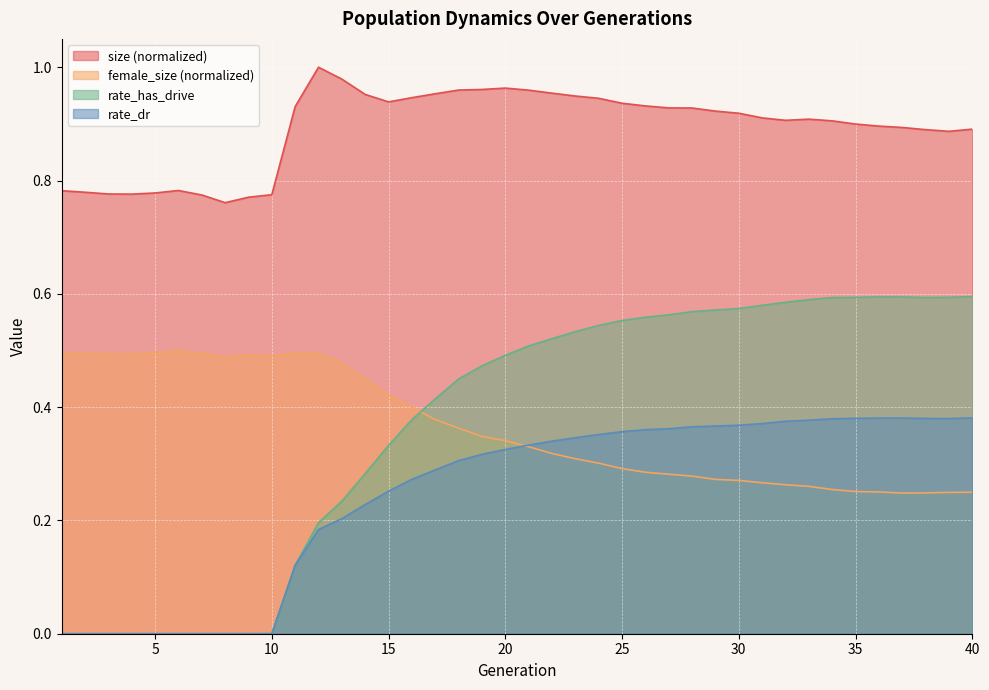

Reading right to left, what are all the values shown in this chart?

size: 0.9	0.9	0.9	0.9	0.9	0.9	0.9	0.9	0.9	0.9	0.9	0.9	0.9	0.9	0.9	0.9	0.9	0.9	1.0	1.0	1.0	1.0	1.0	1.0	0.9	0.9	1.0	1.0	1.0	0.9	0.8	0.8	0.8	0.8	0.8	0.8	0.8	0.8	0.8	0.8
female_size: 0.2	0.2	0.2	0.2	0.3	0.3	0.3	0.3	0.3	0.3	0.3	0.3	0.3	0.3	0.3	0.3	0.3	0.3	0.3	0.3	0.3	0.3	0.4	0.4	0.4	0.4	0.4	0.5	0.5	0.5	0.5	0.5	0.5	0.5	0.5	0.5	0.5	0.5	0.5	0.5
rate_dr: 0.4	0.4	0.4	0.4	0.4	0.4	0.4	0.4	0.4	0.4	0.4	0.4	0.4	0.4	0.4	0.4	0.4	0.3	0.3	0.3	0.3	0.3	0.3	0.3	0.3	0.3	0.2	0.2	0.2	0.1	0.0	0.0	0.0	0.0	0.0	0.0	0.0	0.0	0.0	0.0
rate_has_drive: 0.6	0.6	0.6	0.6	0.6	0.6	0.6	0.6	0.6	0.6	0.6	0.6	0.6	0.6	0.6	0.6	0.5	0.5	0.5	0.5	0.5	0.5	0.4	0.4	0.4	0.3	0.3	0.2	0.2	0.1	0.0	0.0	0.0	0.0	0.0	0.0	0.0	0.0	0.0	0.0